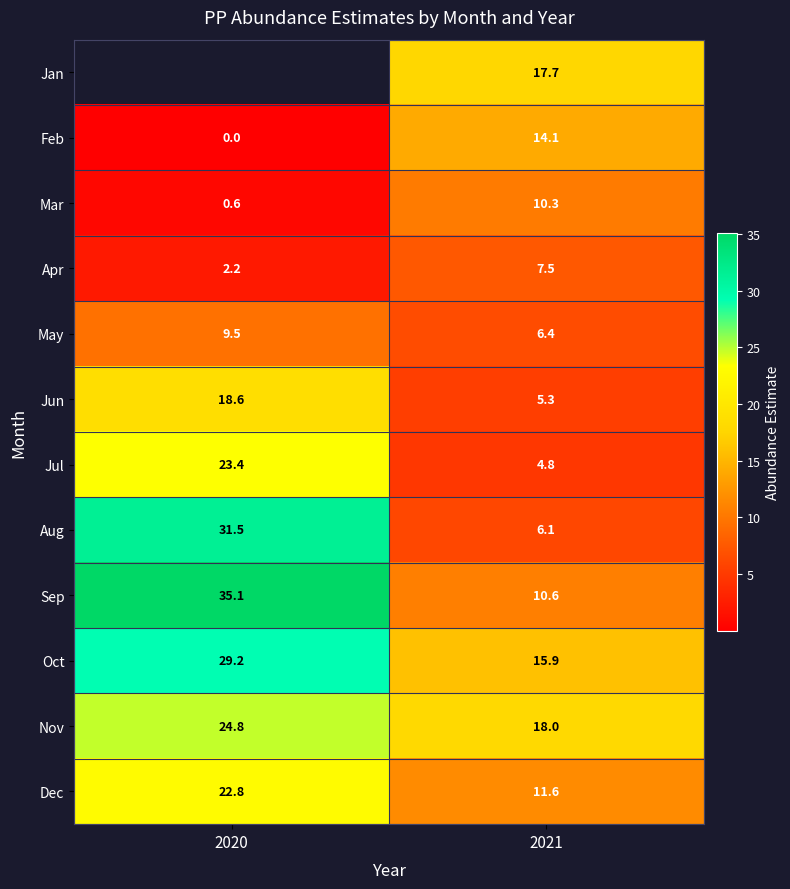

What is the difference between the Apr values at 2021 and 2020?

5.3